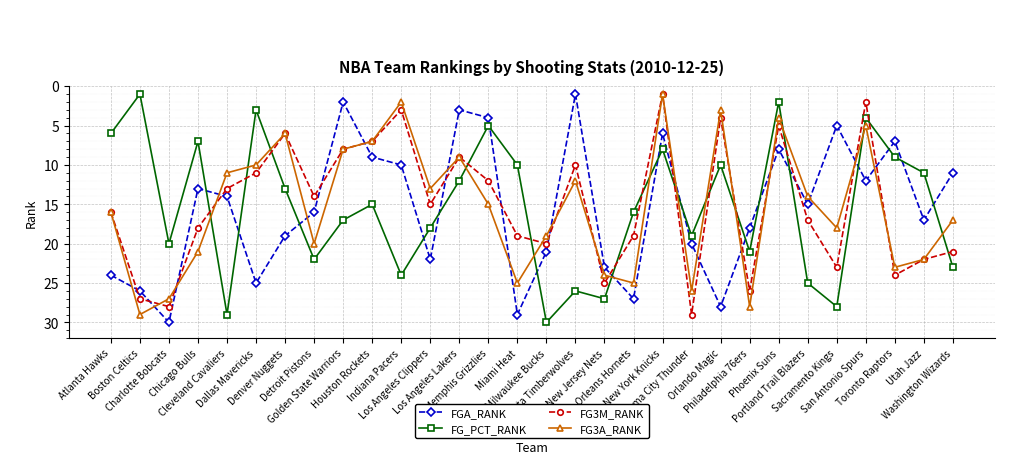

How many lines are shown in the chart?

4